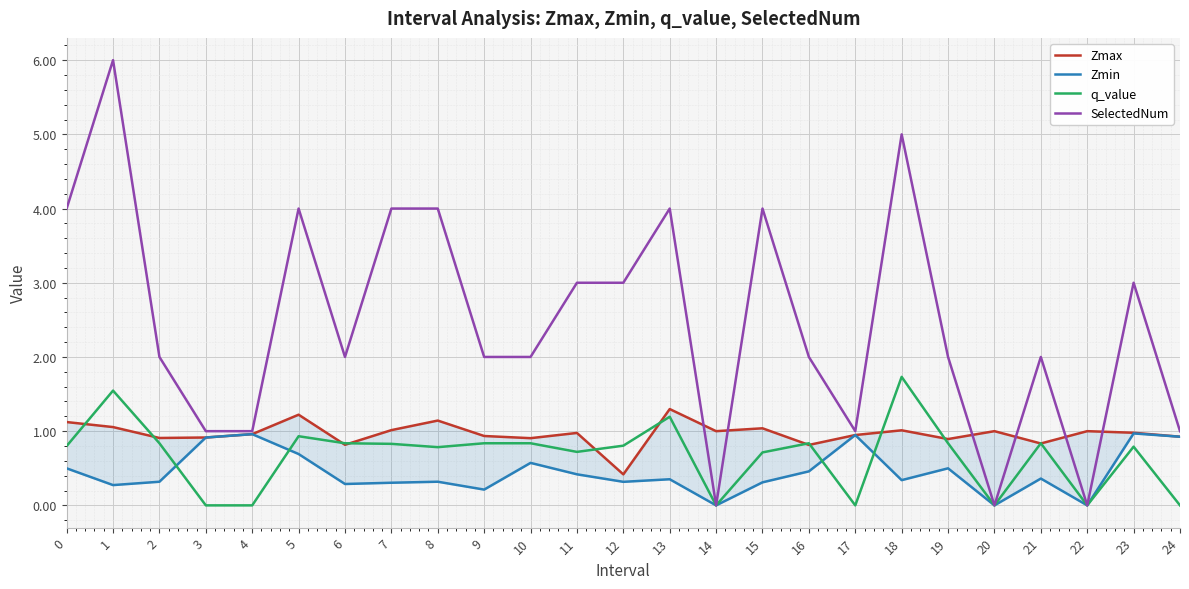

What is the difference between the highest and lowest values at 9?

1.8